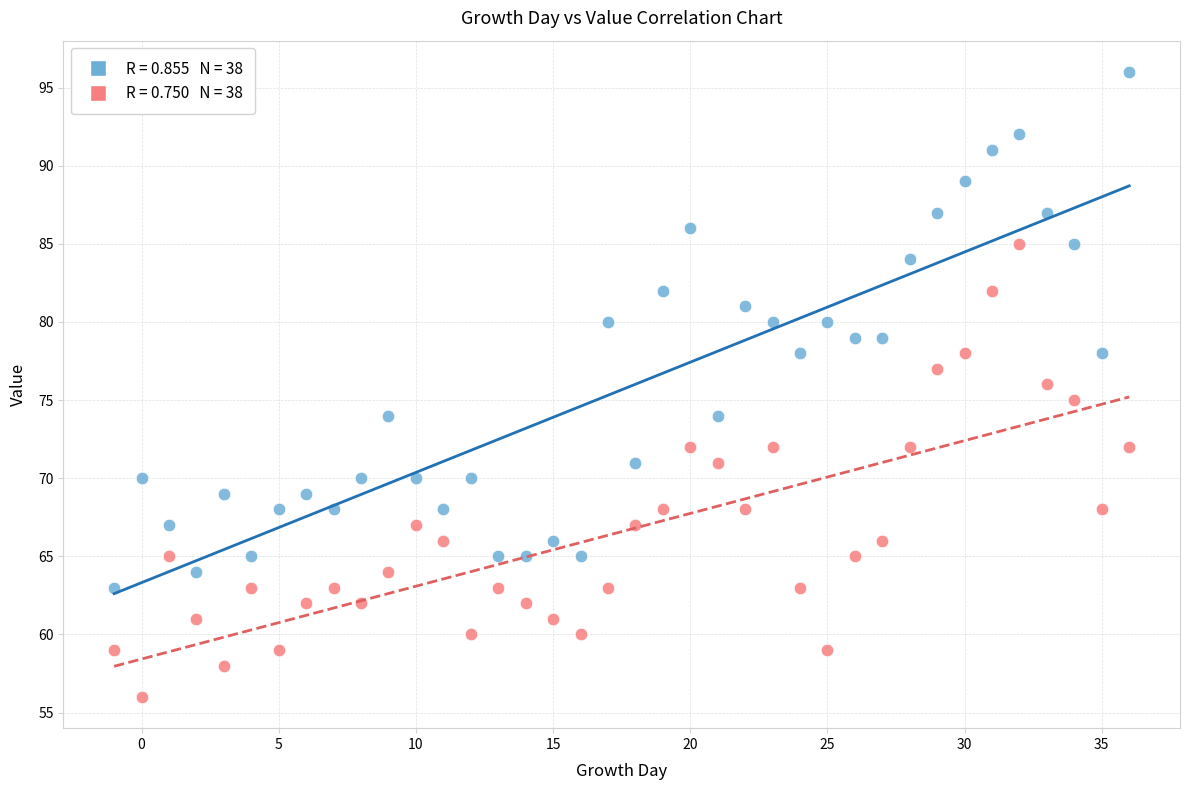

Across all data points, what is the range of X values (max minus min)?

37